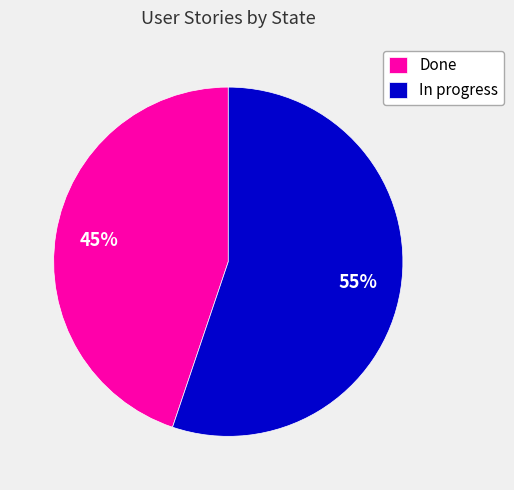

Approximately how many times larger is the value at Done compared to In progress?

0.8